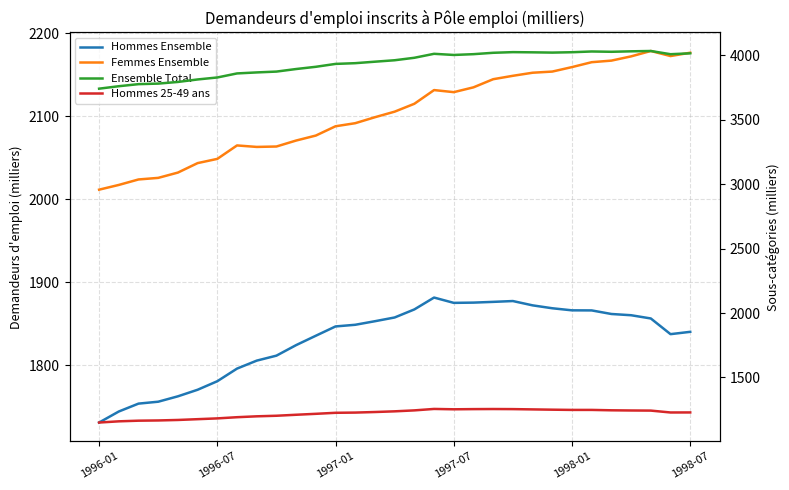

True or false: Ensemble Total and Femmes Ensemble intersect in this chart.

False